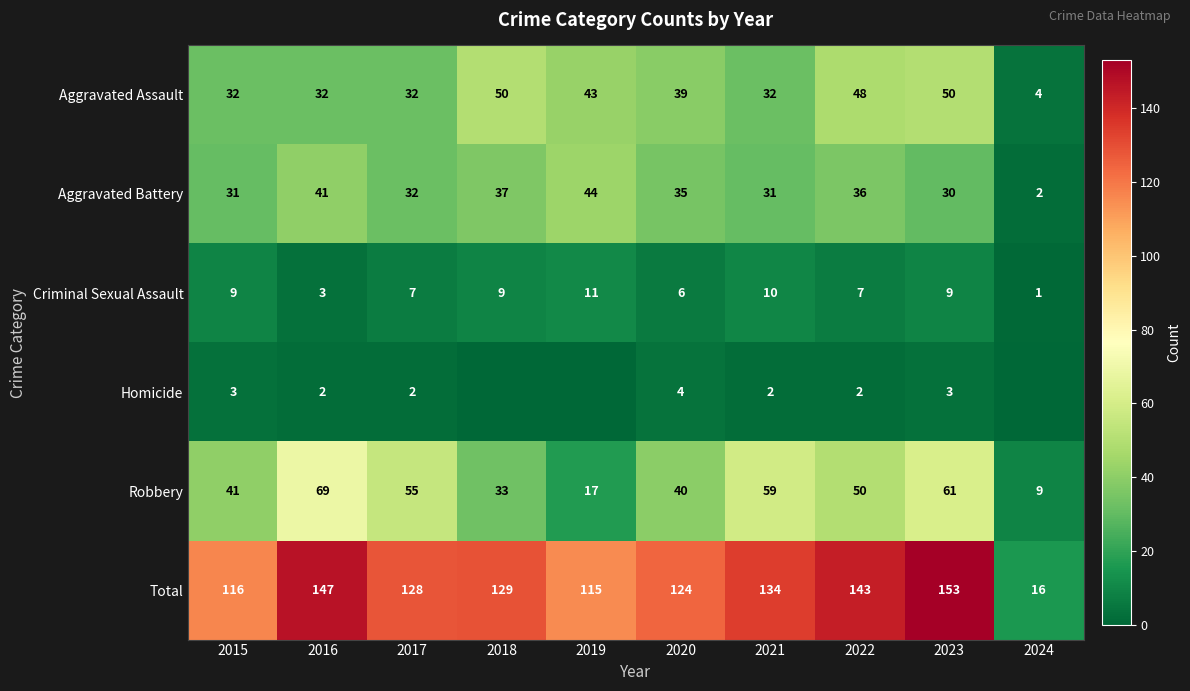

At which category is the sum across all series the highest?

2023